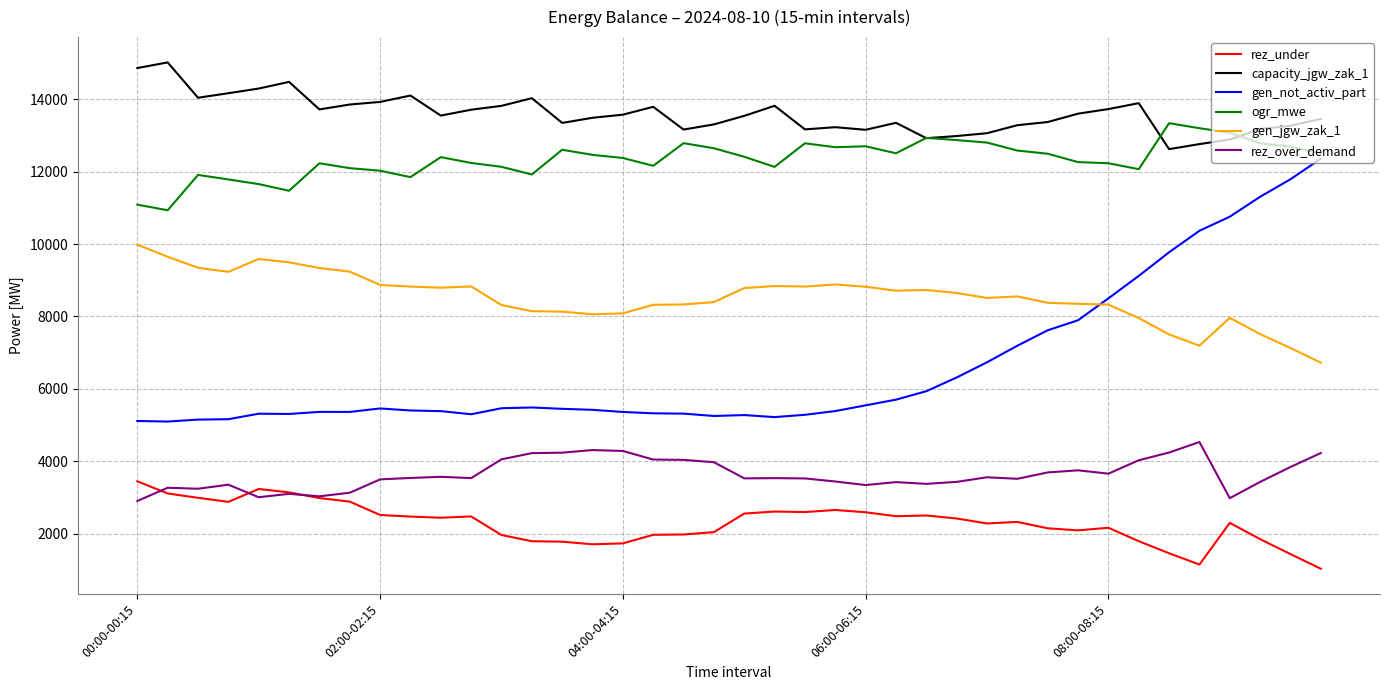

Which series has the largest range (max minus min)?

gen_not_activ_part